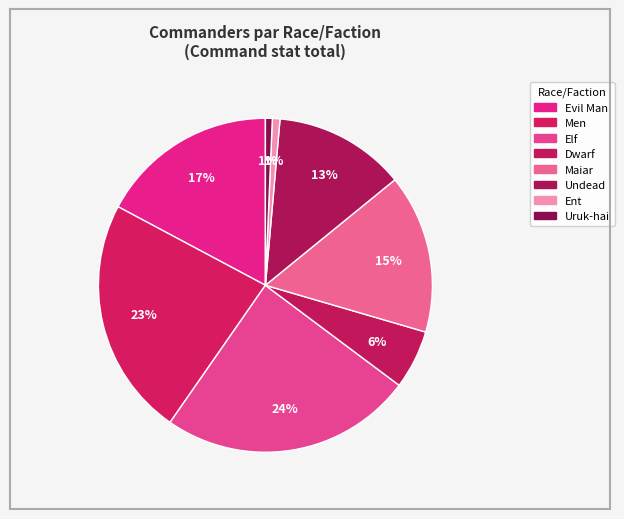

Is there a majority slice in this chart?

No